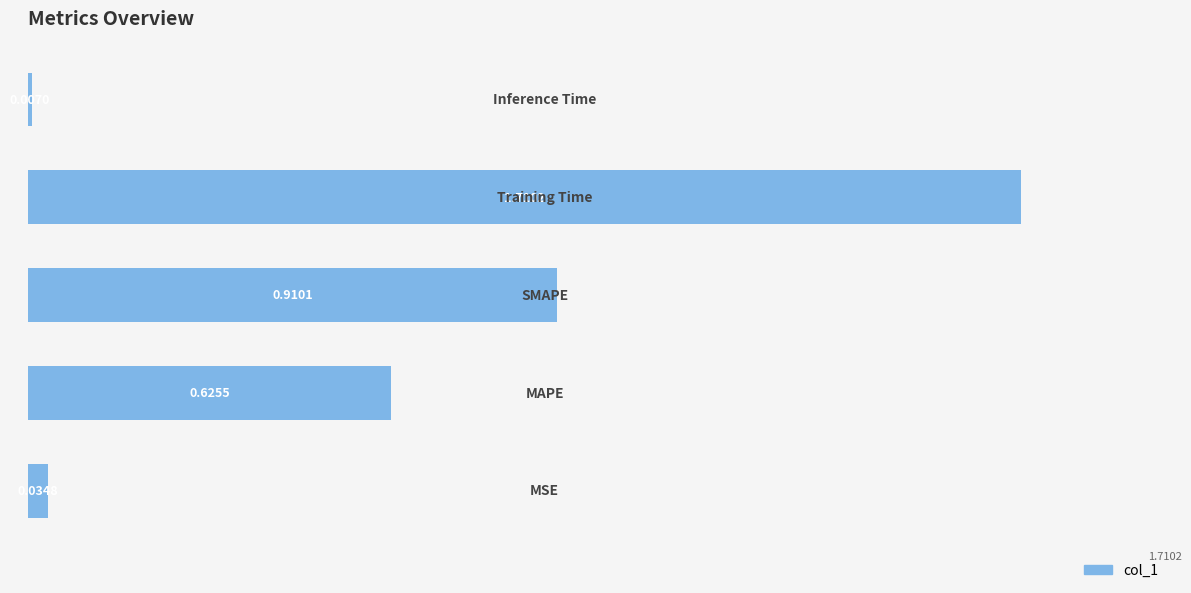

Which has a higher value, 0.25 or 0.75?

0.75